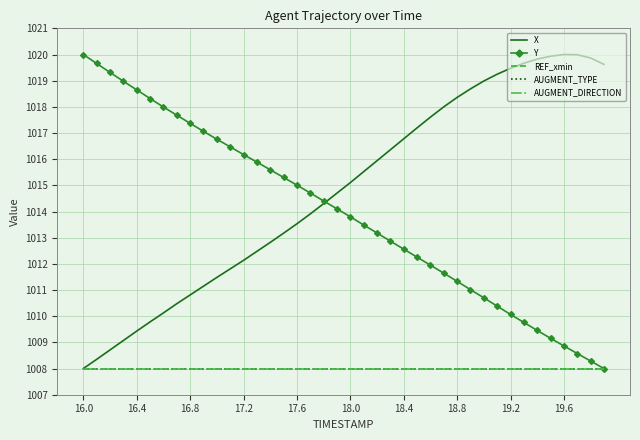

What is the value of the AUGMENT_DIRECTION point at the 2nd from the left?

1008.0